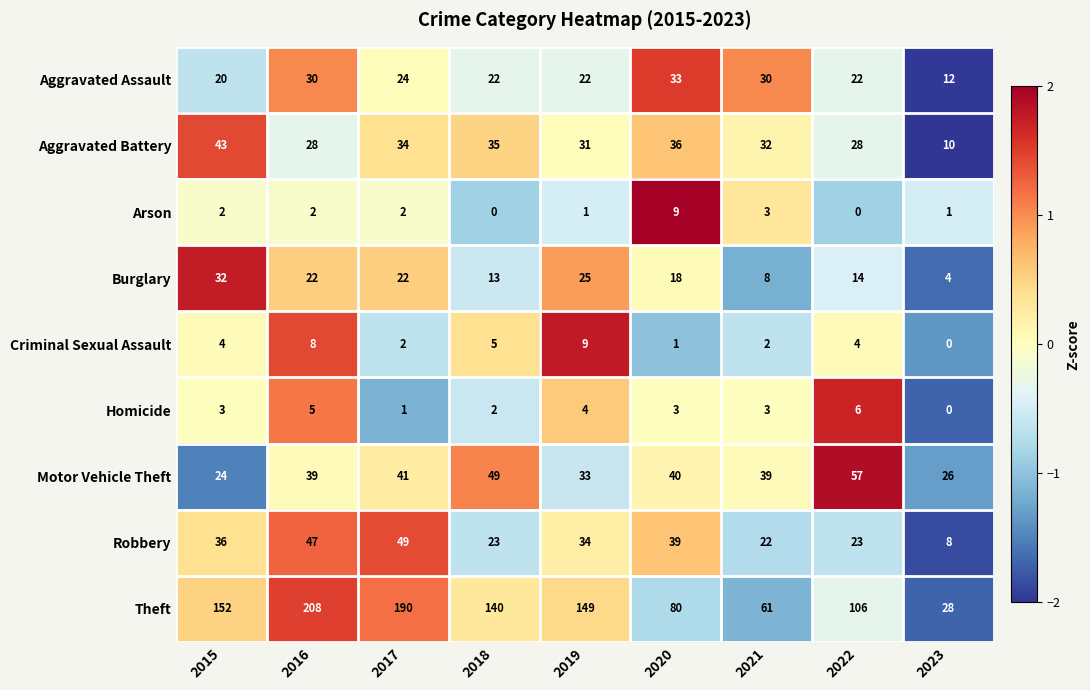

What is the difference between the Burglary values at 2015 and 2019?

7